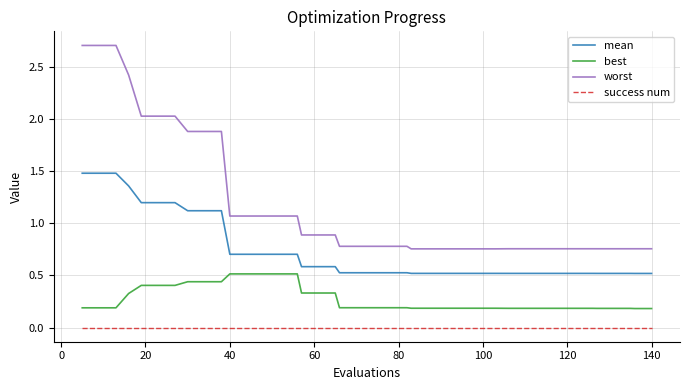

True or false: best and success num cross at least once.

False